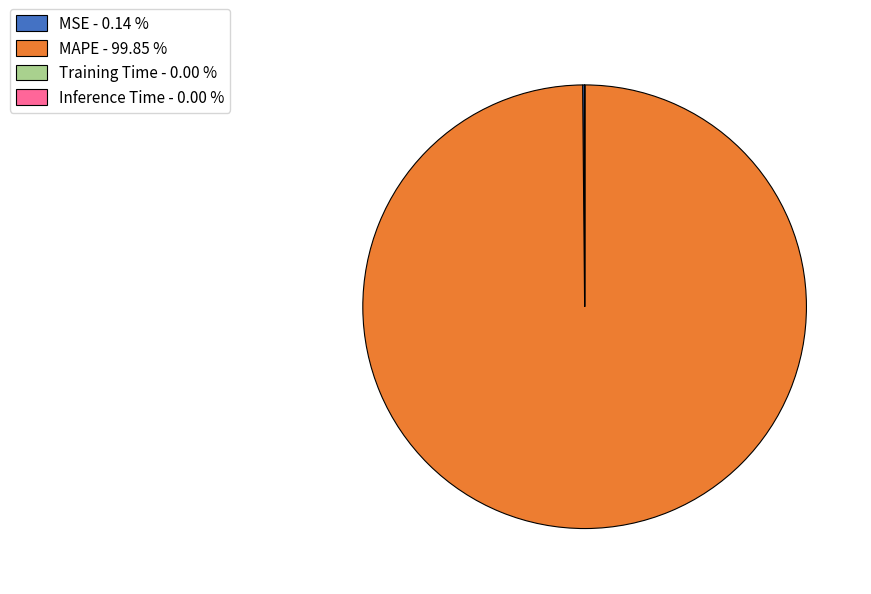

Does any single category account for the majority?

Yes